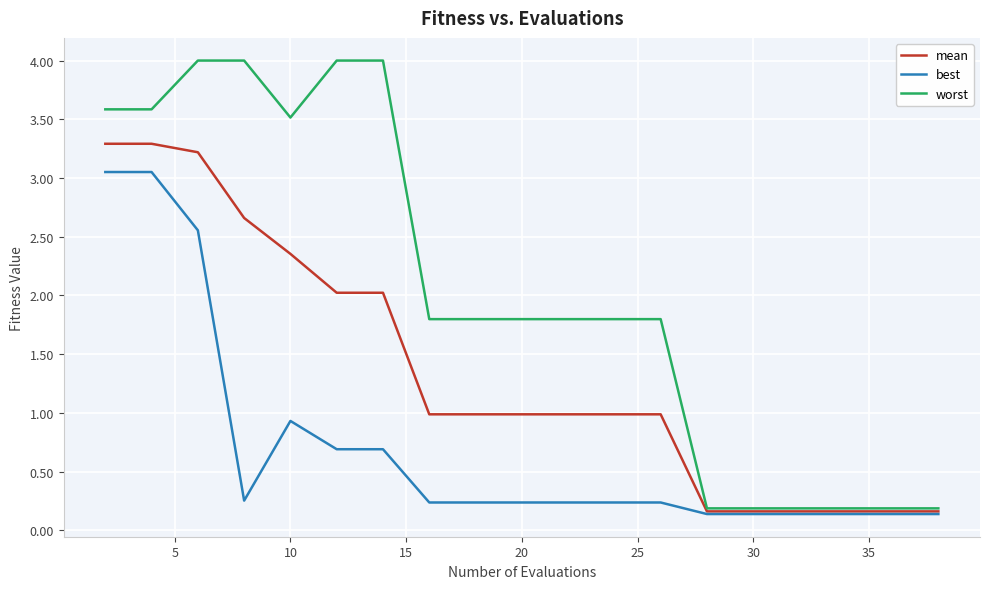

What are all the series names shown in the legend?

mean, best, worst